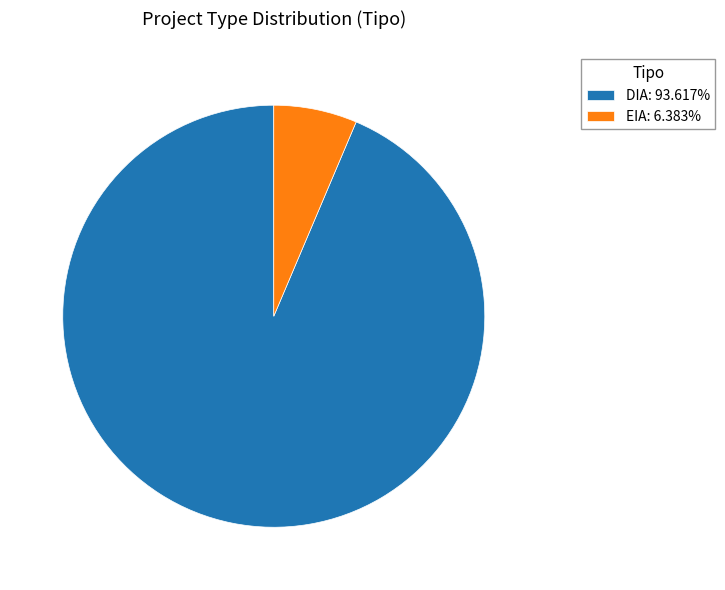

Rank the categories by value from highest to lowest.

DIA, EIA